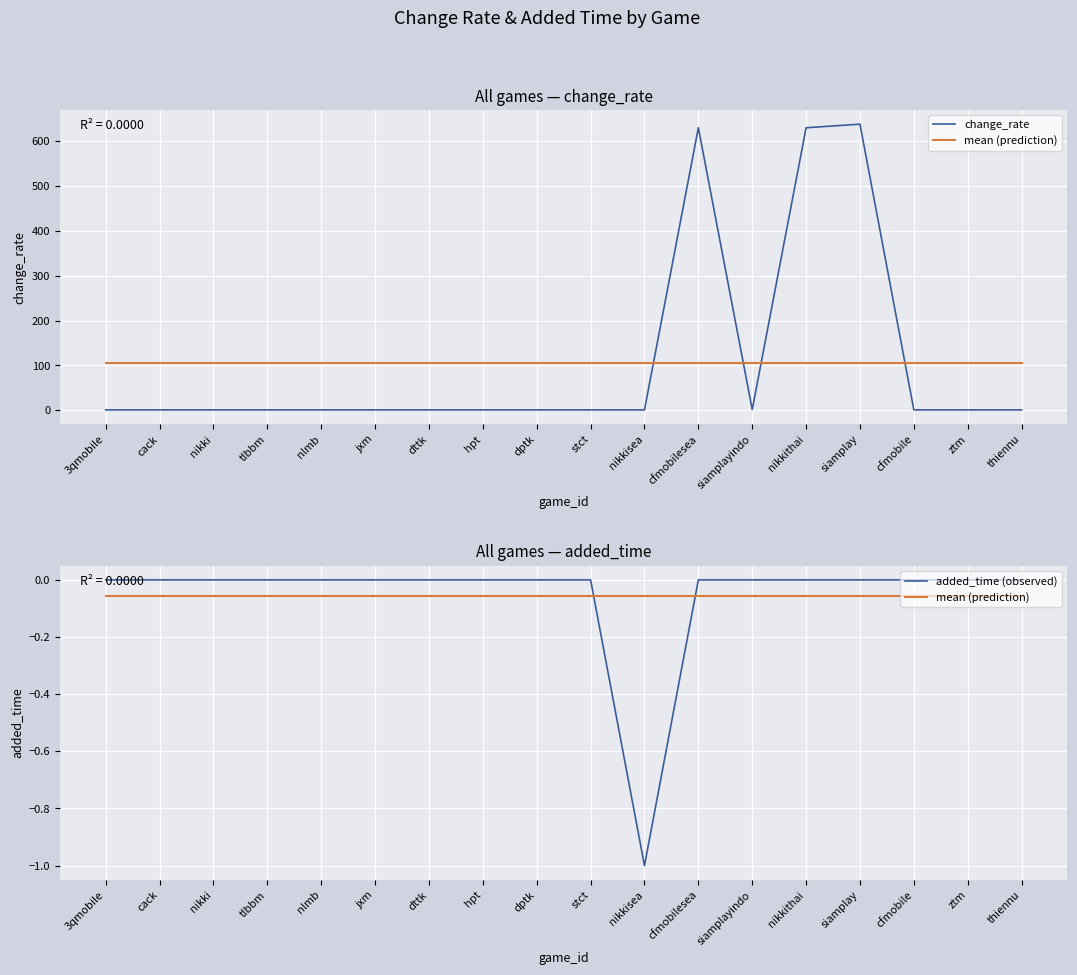

What is the total value across all series at siamplay?

637.9